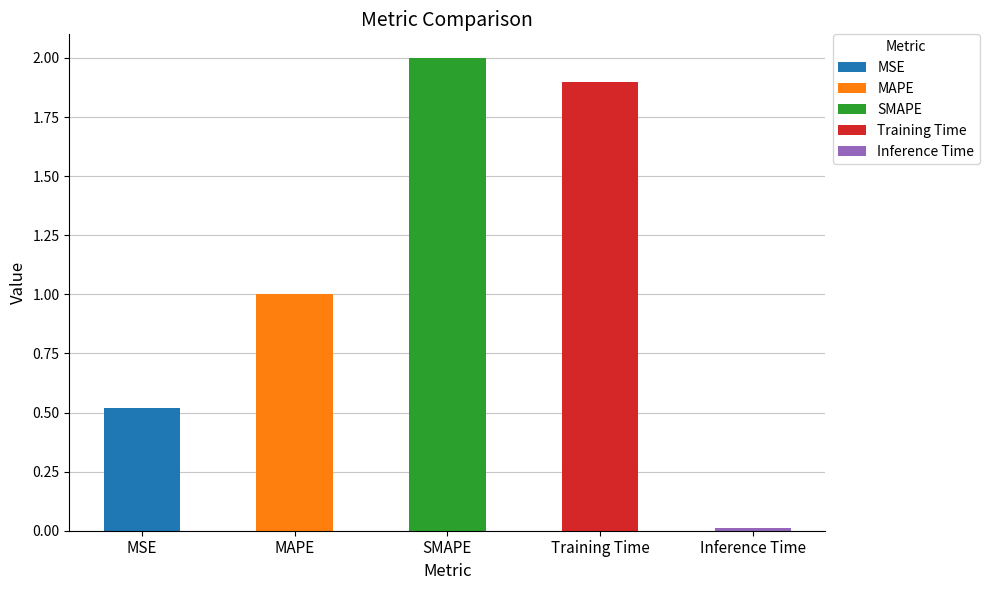

Reading left to right, list all the values displayed in this chart.

MSE=0.5	MAPE=1.0	SMAPE=2.0	Training Time=1.9	Inference Time=0.0